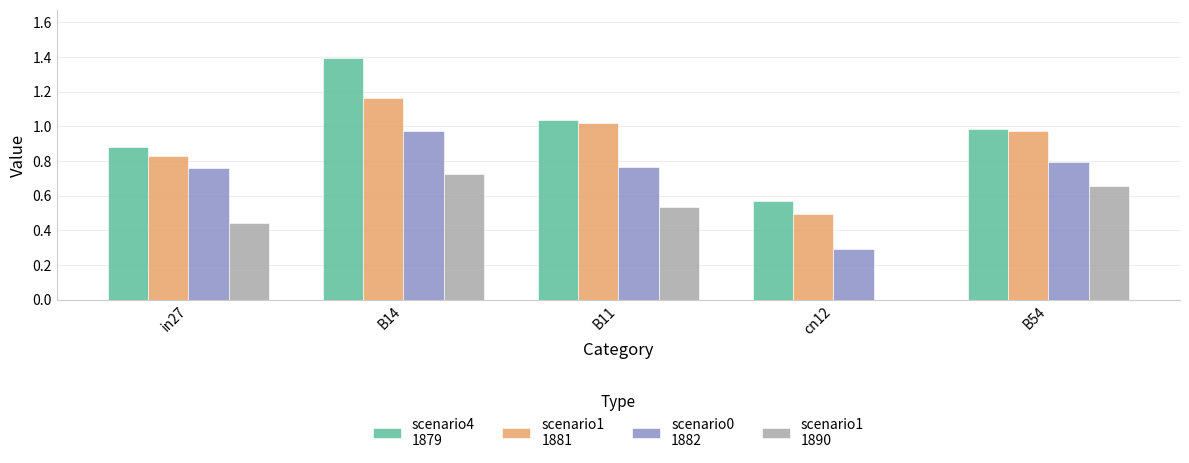

Which label corresponds to the largest value in the chart?

B14